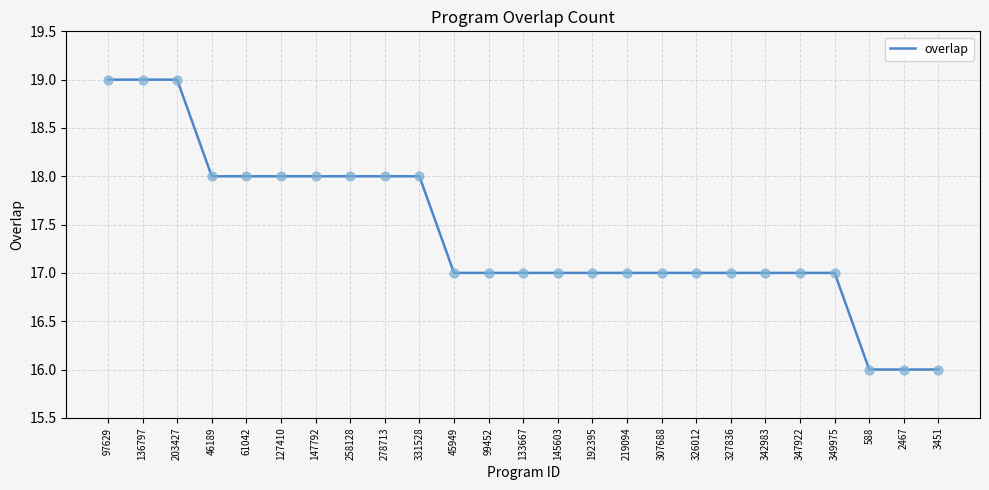

Between 136797 and 278713, which is larger?

136797